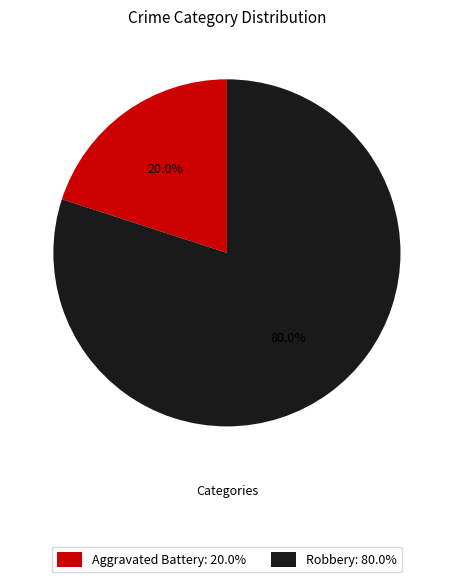

Which category has the smallest portion of the pie?

Aggravated Battery